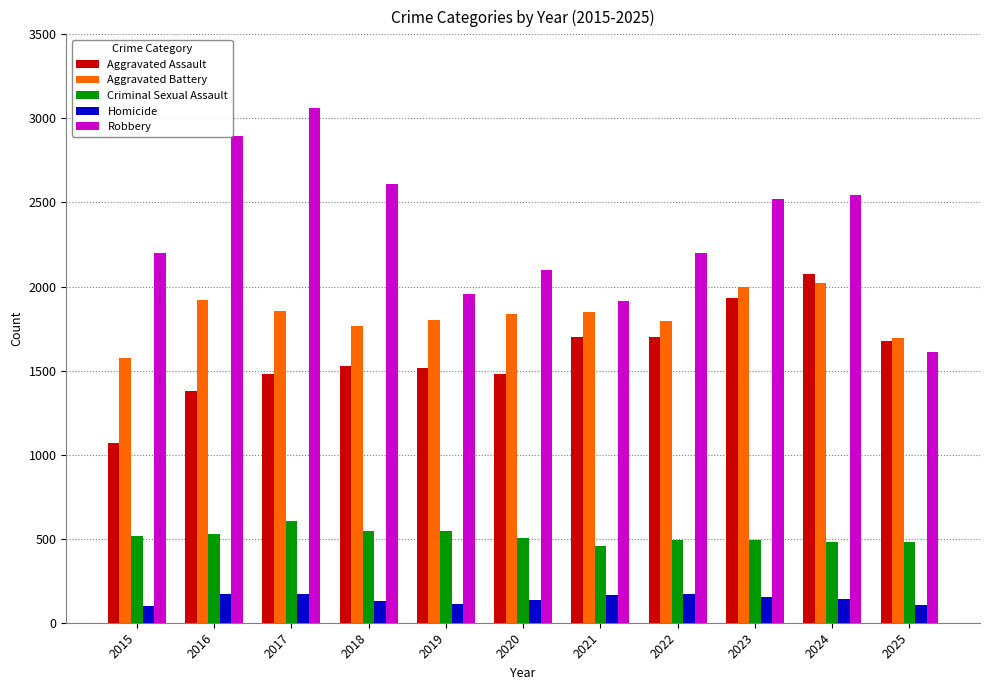

Which series has the largest range (max minus min)?

Robbery